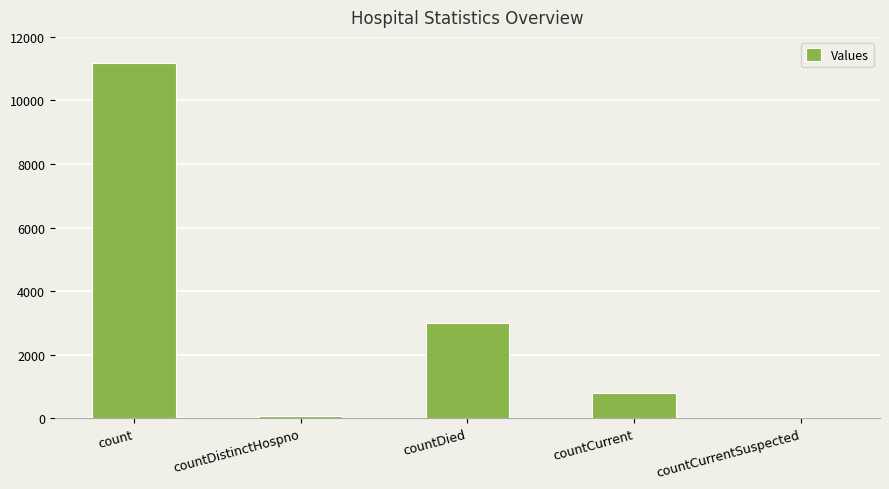

Reading left to right, what are all the values shown in this chart?

count=11174	countDistinctHospno=77	countDied=3006	countCurrent=800	countCurrentSuspected=0